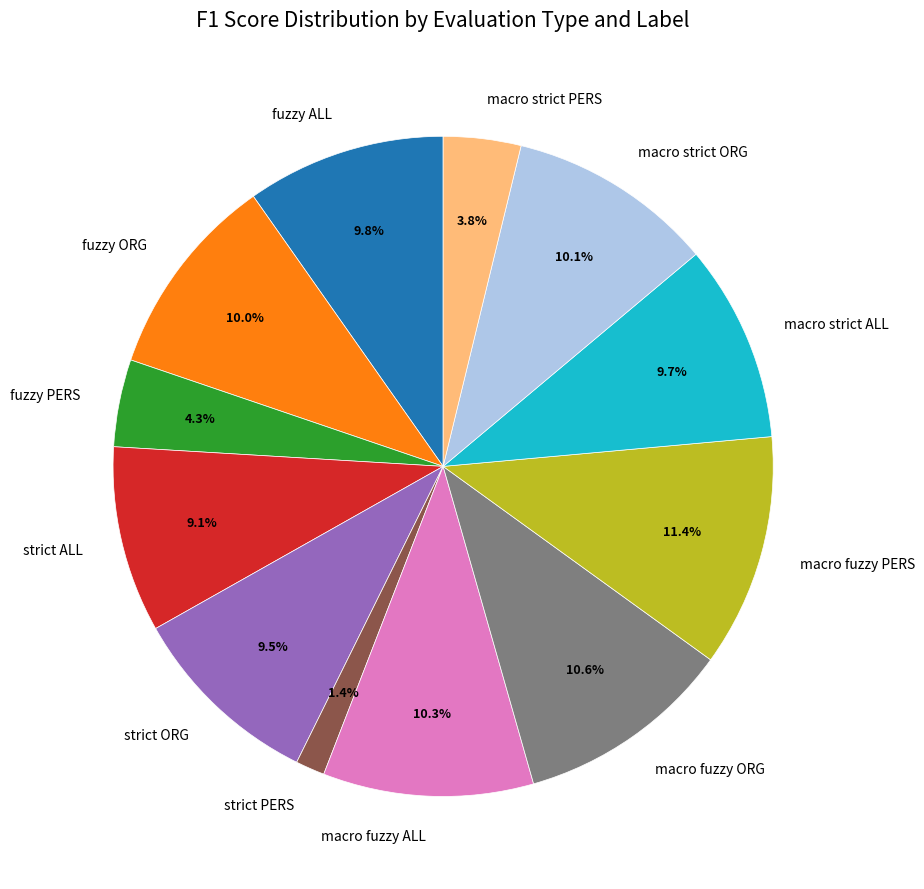

The strict ORG slice represents 1% of the pie. True or false?

False